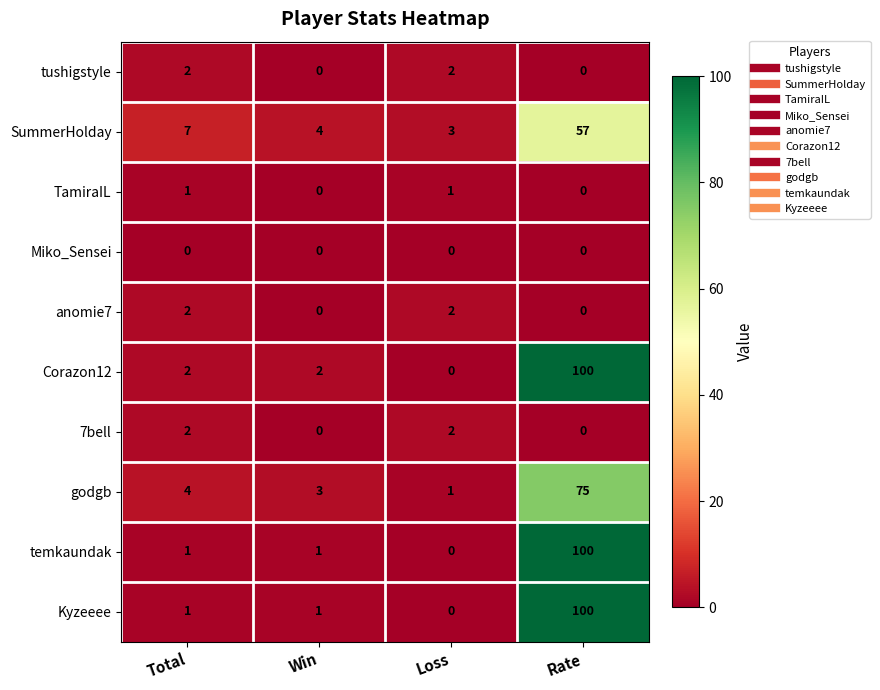

What is the difference between the second highest and minimum values in the SummerHolday series?

4